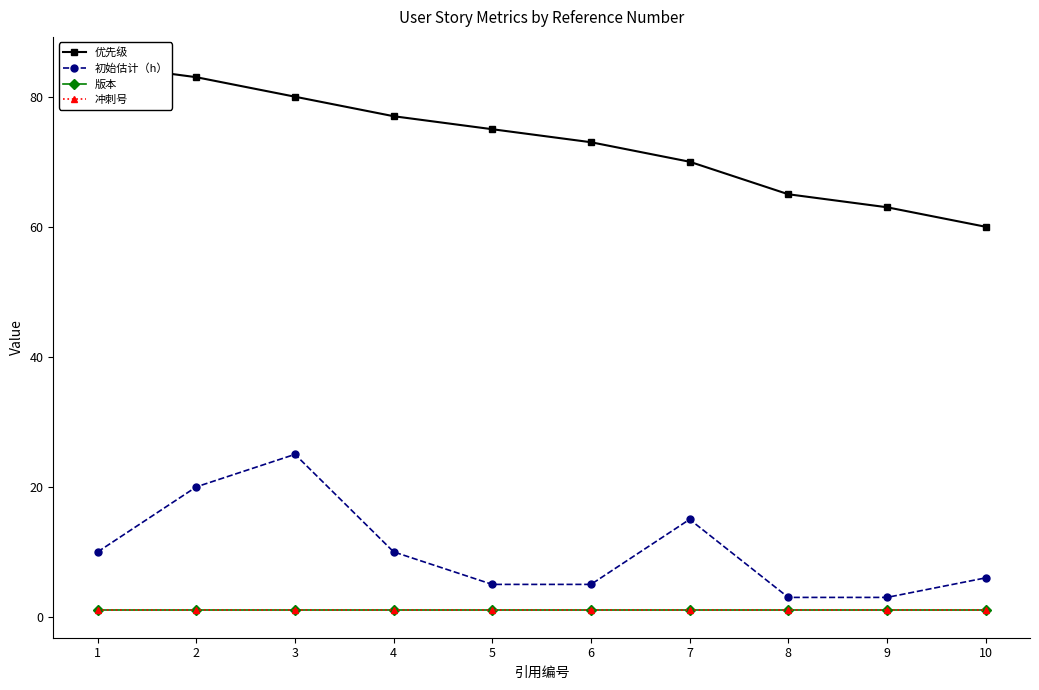

Reading left to right, what are all the values shown in this chart?

优先级: 1=85	2=83	3=80	4=77	5=75	6=73	7=70	8=65	9=63	10=60
初始估计（h）: 1=10	2=20	3=25	4=10	5=5	6=5	7=15	8=3	9=3	10=6
版本: 1=1	2=1	3=1	4=1	5=1	6=1	7=1	8=1	9=1	10=1
冲刺号: 1=1	2=1	3=1	4=1	5=1	6=1	7=1	8=1	9=1	10=1